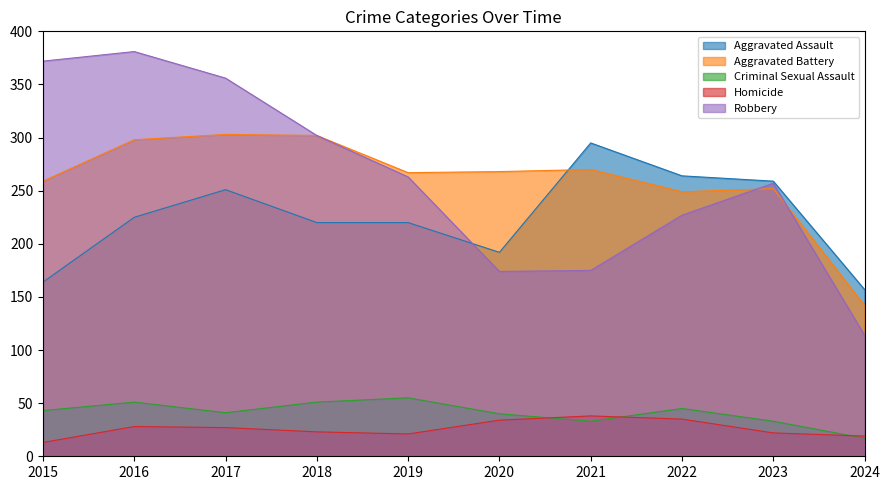

Reading left to right, extract all data points from this chart.

Aggravated Assault: 2015=164	2016=225	2017=251	2018=220	2019=220	2020=192	2021=295	2022=264	2023=259	2024=157
Aggravated Battery: 2015=259	2016=298	2017=303	2018=302	2019=267	2020=268	2021=270	2022=249	2023=252	2024=142
Criminal Sexual Assault: 2015=43	2016=51	2017=41	2018=51	2019=55	2020=40	2021=33	2022=45	2023=33	2024=17
Homicide: 2015=13	2016=28	2017=27	2018=23	2019=21	2020=34	2021=38	2022=35	2023=22	2024=19
Robbery: 2015=372	2016=381	2017=356	2018=302	2019=263	2020=174	2021=175	2022=227	2023=257	2024=114